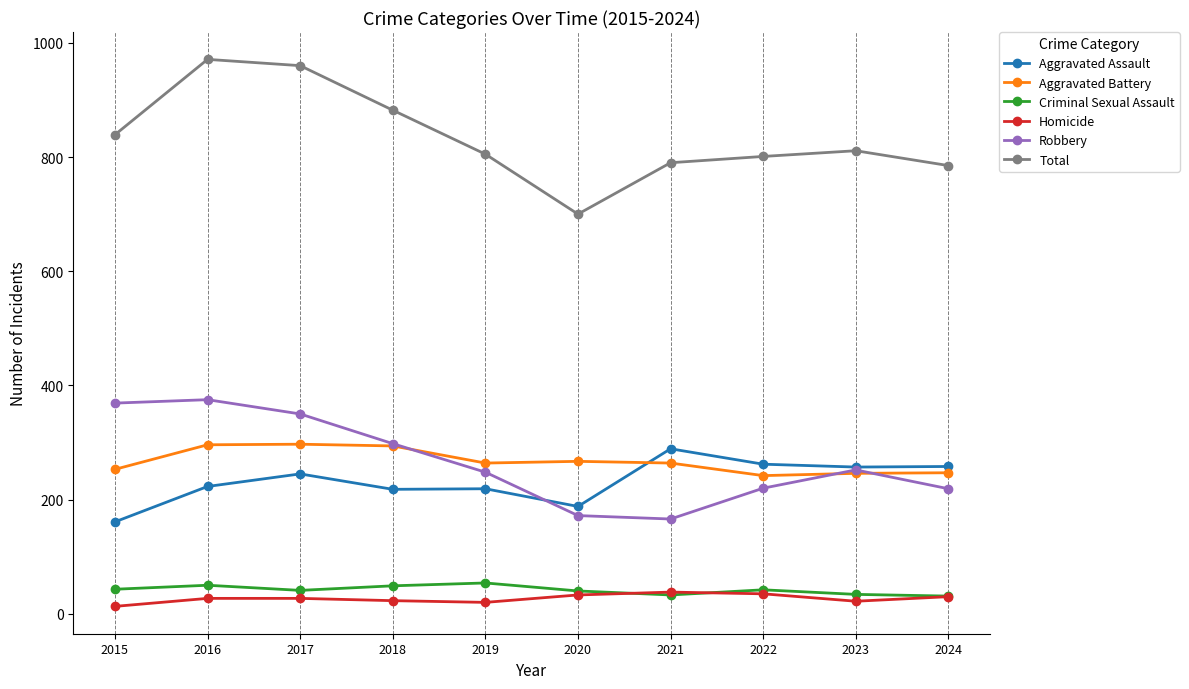

Count the number of categories in the chart.

10